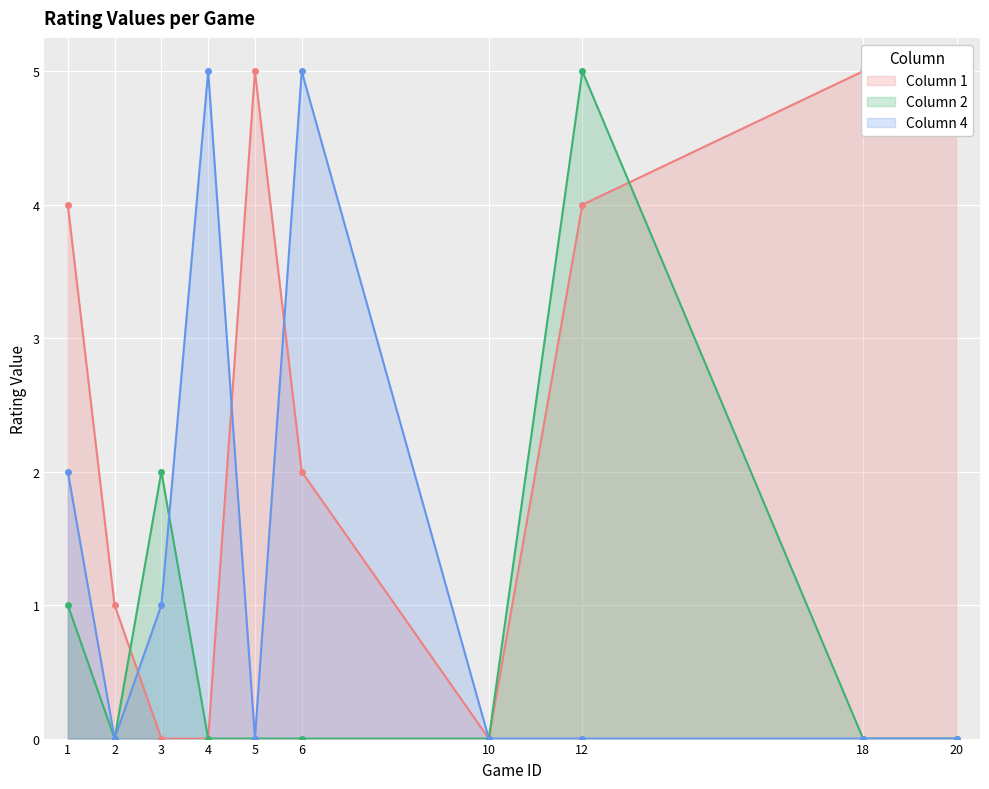

Is it true that 2 equals 8 at 12?

False